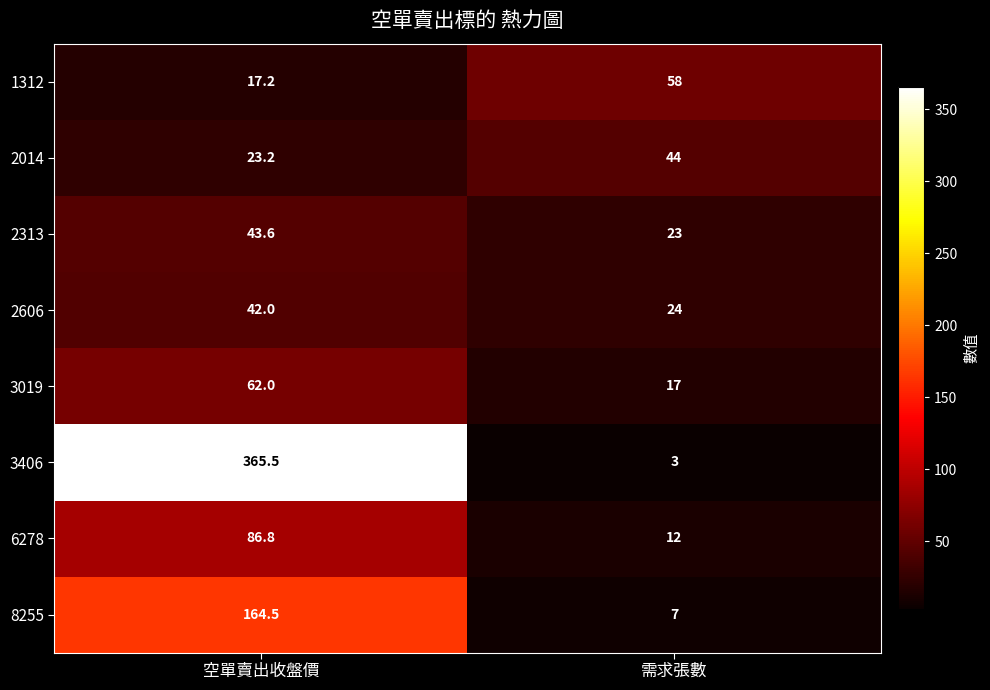

Count the number of data series in this chart.

8